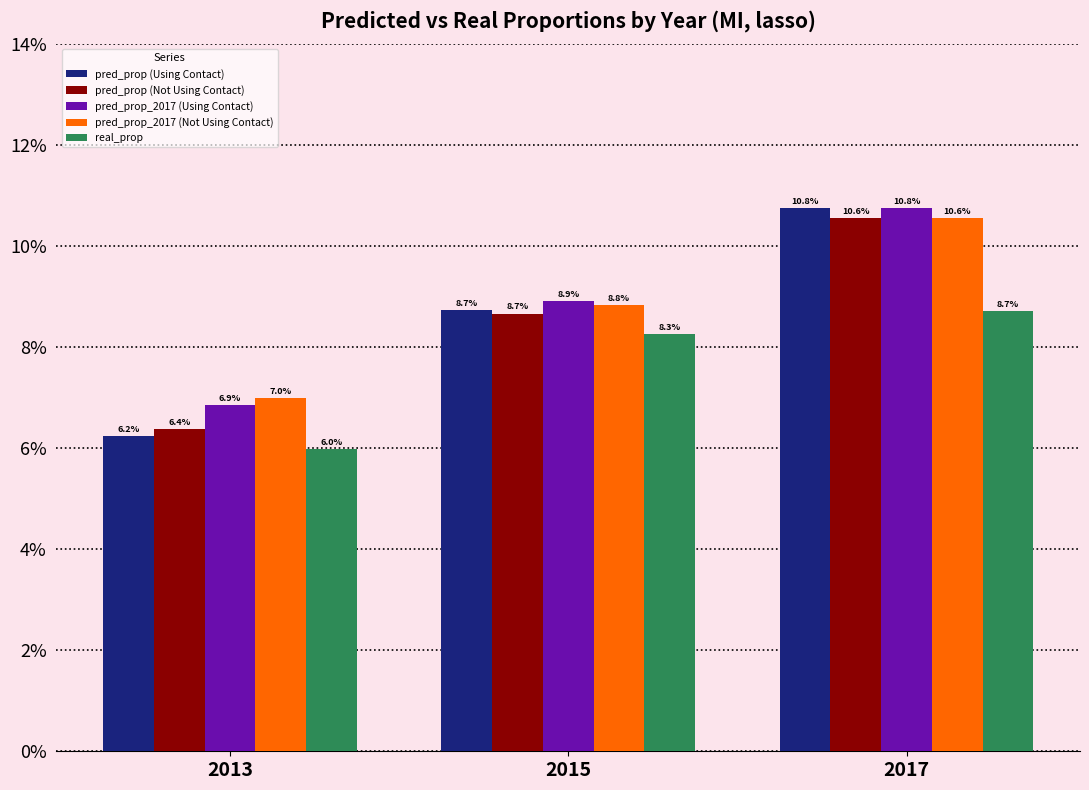

Which series has the largest range (max minus min)?

pred_prop (Using Contact)